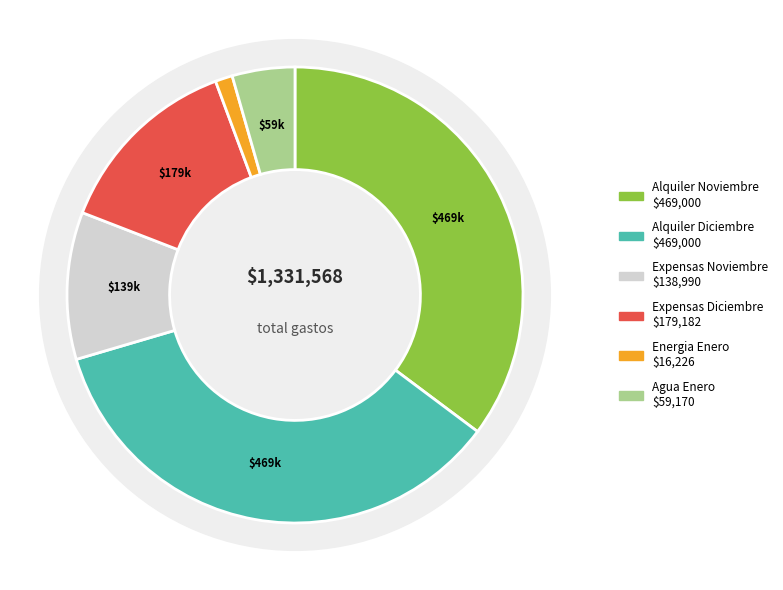

Which category has the biggest portion of the pie?

Alquiler Noviembre